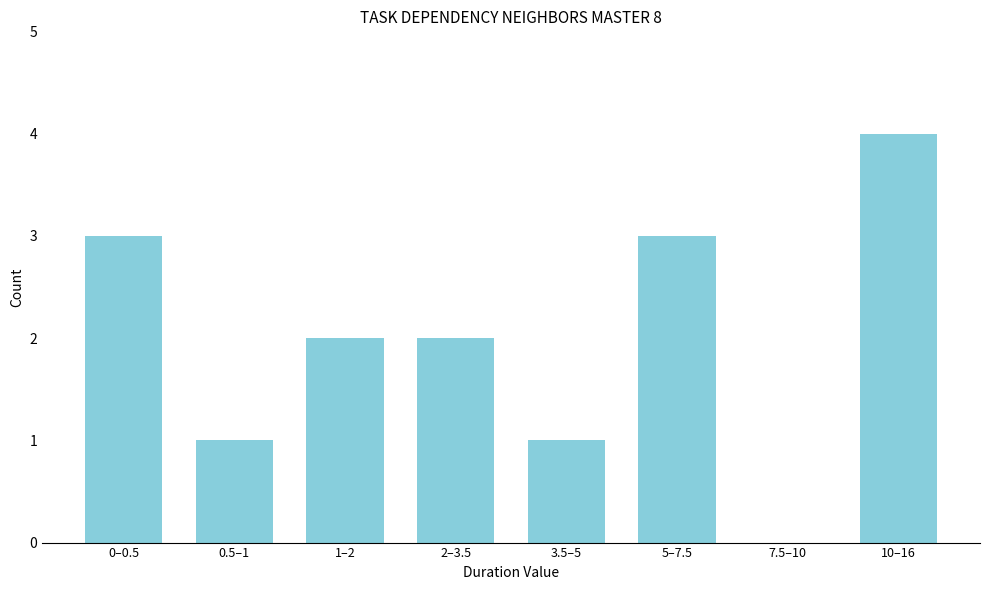

Reading right to left, list all the values displayed in this chart.

10–16=4	7.5–10=0	5–7.5=3	3.5–5=1	2–3.5=2	1–2=2	0.5–1=1	0–0.5=3